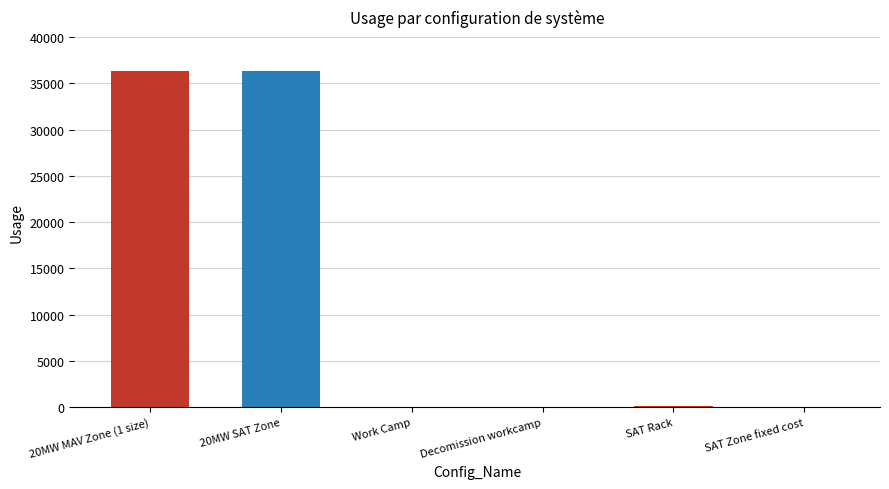

How many data points does each series have?

6